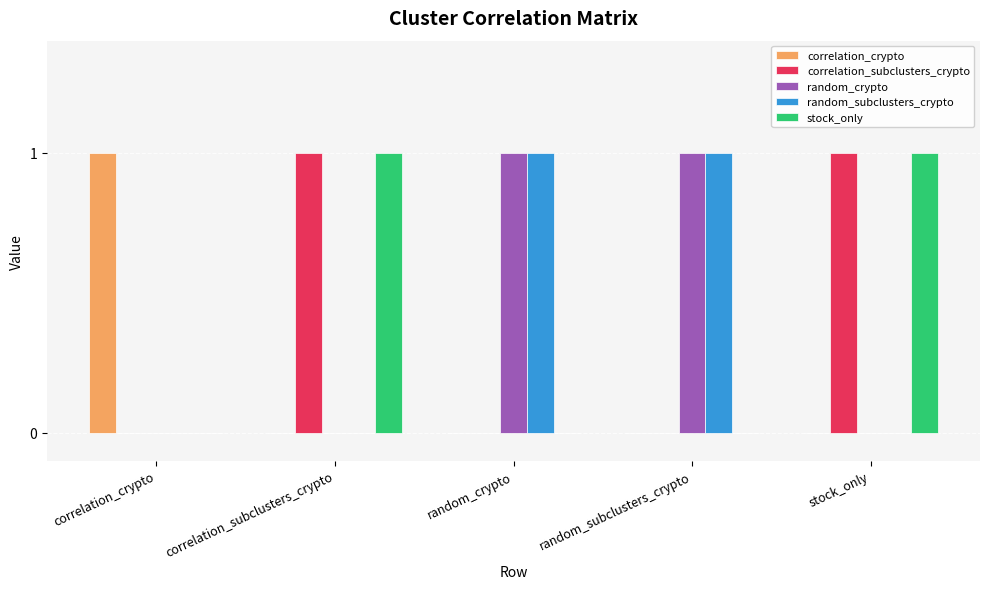

True or false: correlation_crypto has a value of 0 at random_crypto.

True